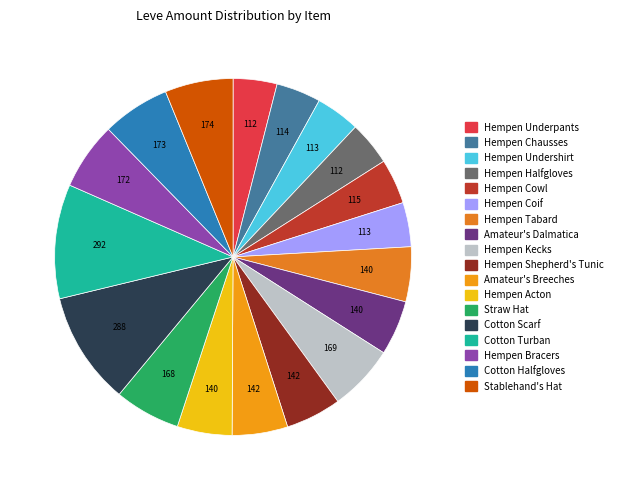

Rank the categories by value from lowest to highest.

Hempen Underpants, Hempen Halfgloves, Hempen Undershirt, Hempen Coif, Hempen Chausses, Hempen Cowl, Hempen Tabard, Amateur's Dalmatica, Hempen Acton, Hempen Shepherd's Tunic, Amateur's Breeches, Straw Hat, Hempen Kecks, Hempen Bracers, Cotton Halfgloves, Stablehand's Hat, Cotton Scarf, Cotton Turban